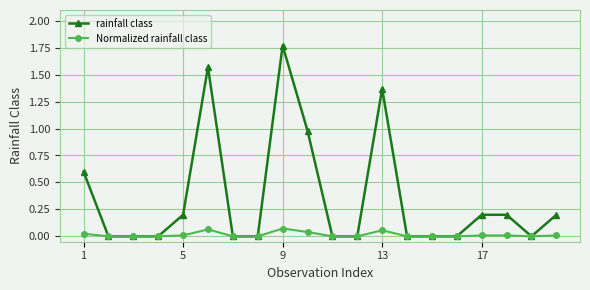

True or false: Normalized rainfall class has more than 0 points higher than both neighbors.

True